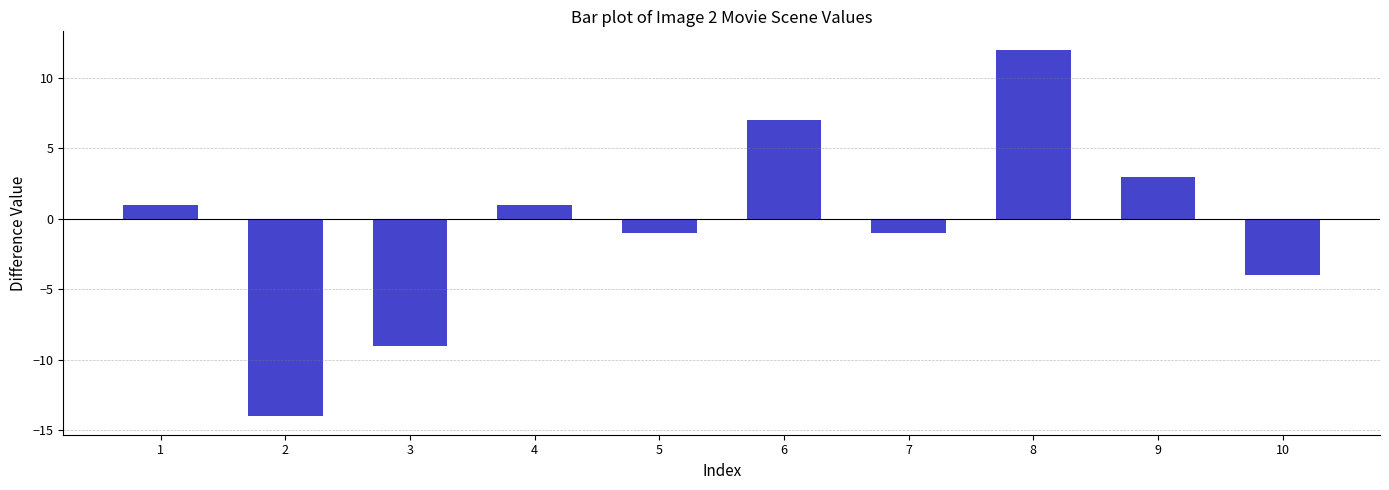

Reading left to right, transcribe all the data shown in this chart.

1=1	2=-14	3=-9	4=1	5=-1	6=7	7=-1	8=12	9=3	10=-4